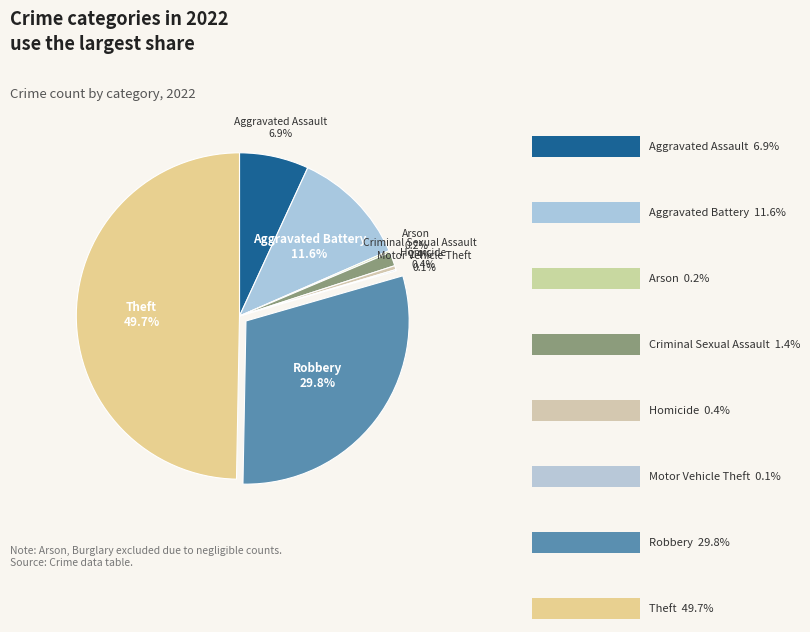

The Arson slice represents 0% of the pie. True or false?

True